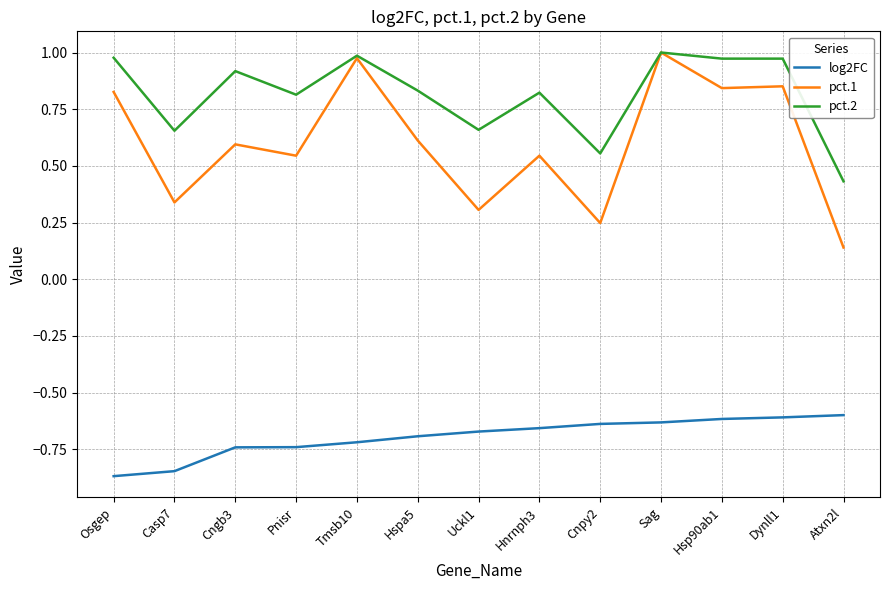

Does the chart have visible grid lines?

Yes